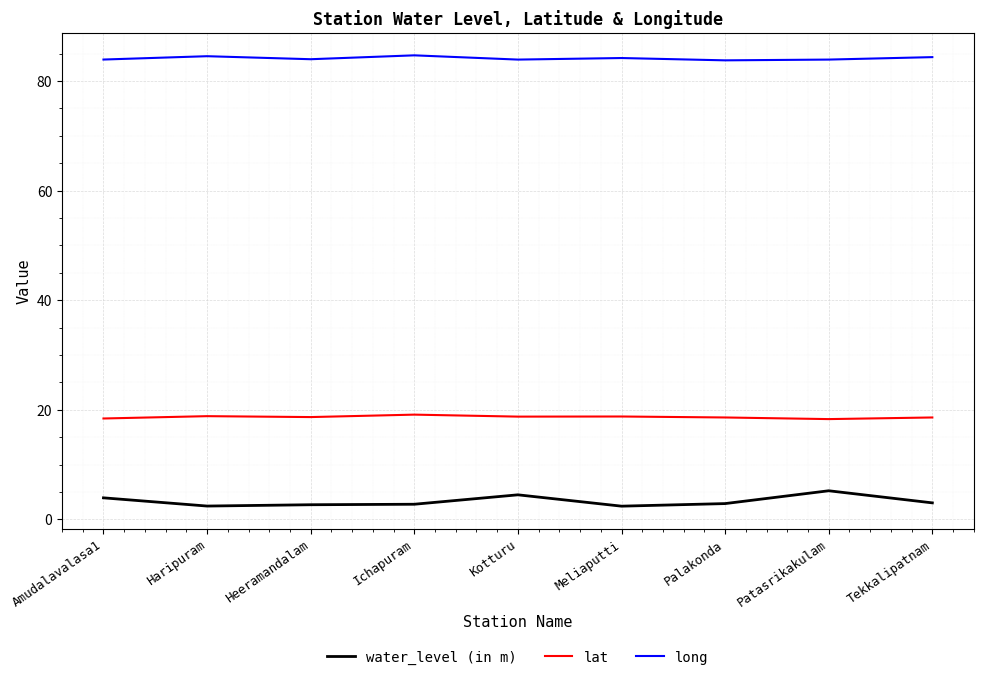

What is the greatest value displayed?

84.7